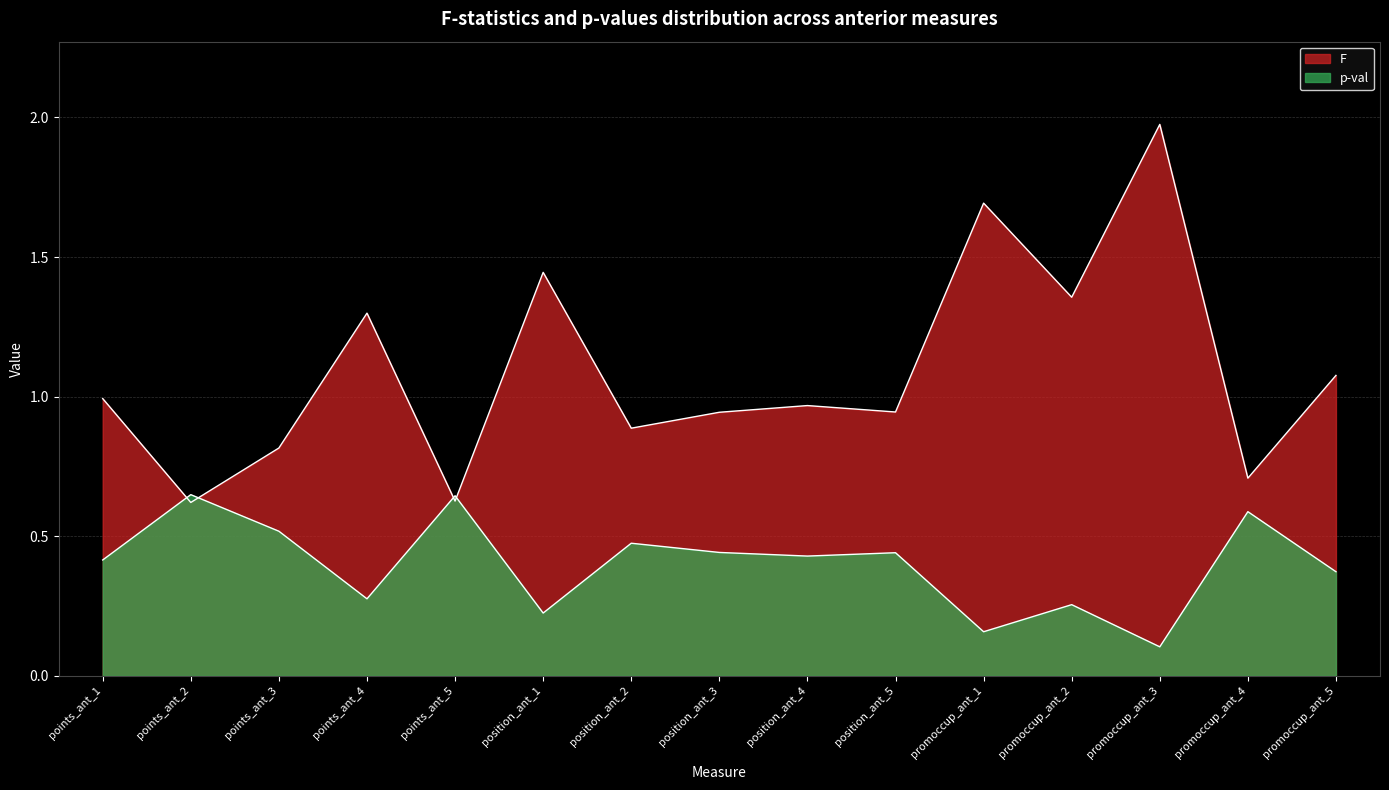

What is the value of the F point at the 12th from the left?

1.4